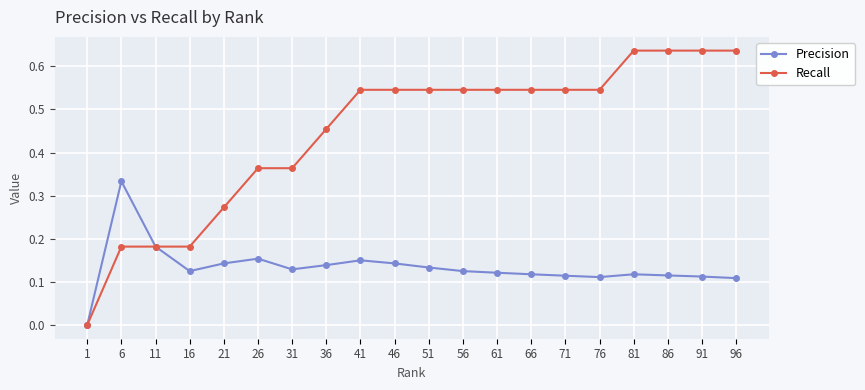

Is it true that Recall equals 0.8 at 51?

False